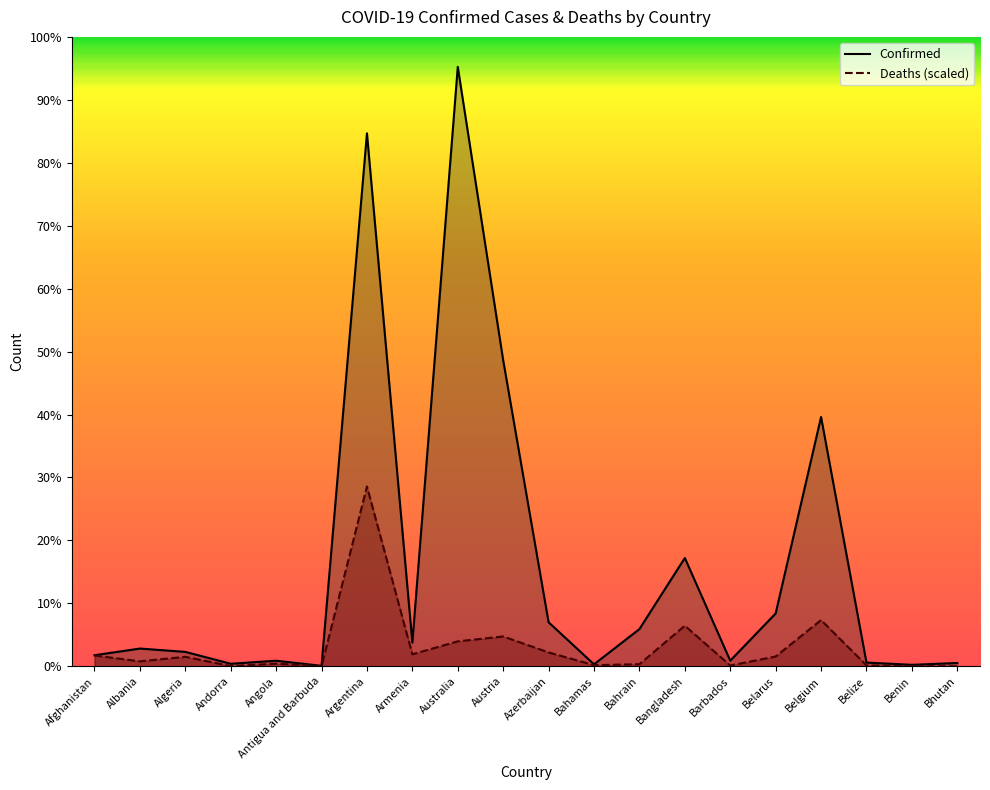

What are all the series names shown in the legend?

Confirmed, Deaths (scaled)